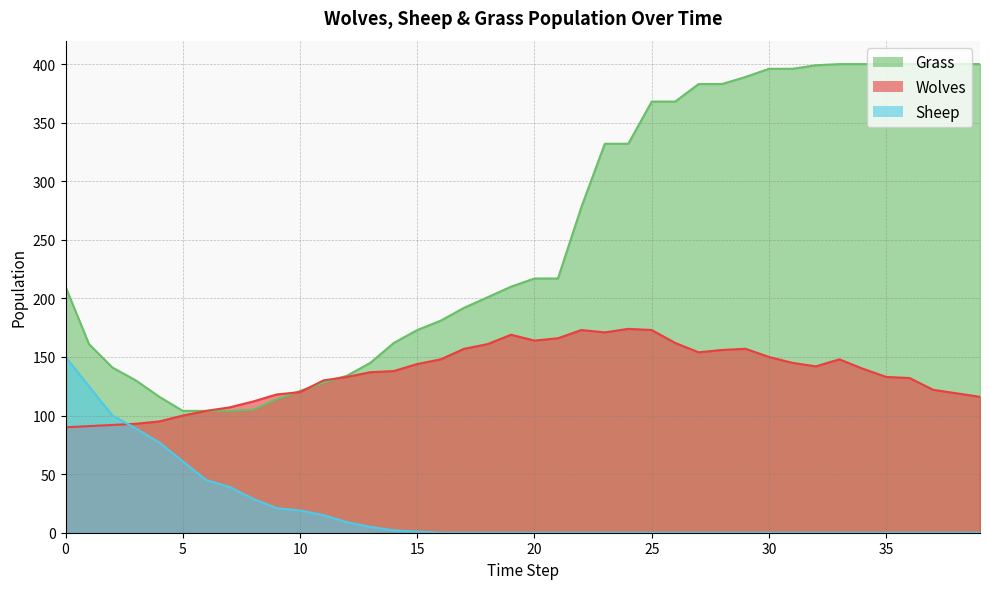

What is the value of the Wolves point at the 40th from the left?

116